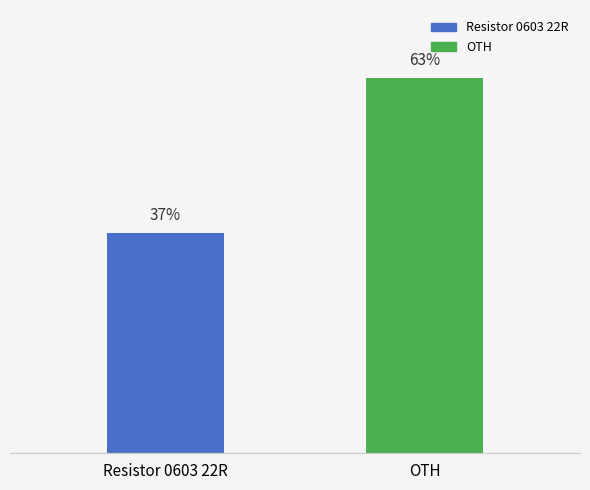

At which category does the chart reach its minimum across all series?

Resistor 0603 22R